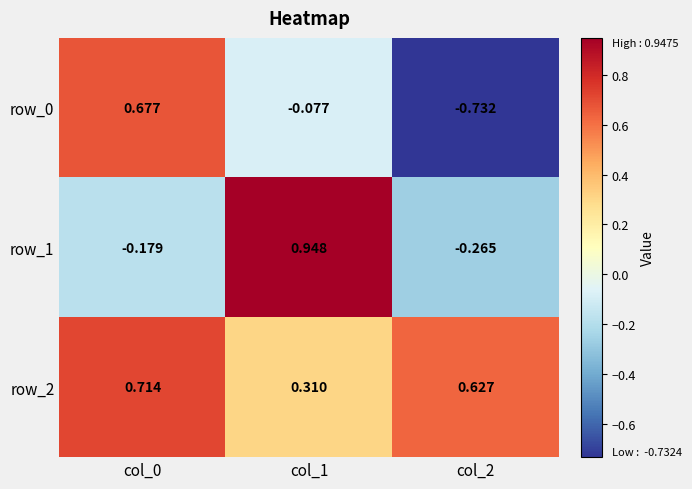

List the labels in order of row_1 value, smallest first.

col_2, col_0, col_1